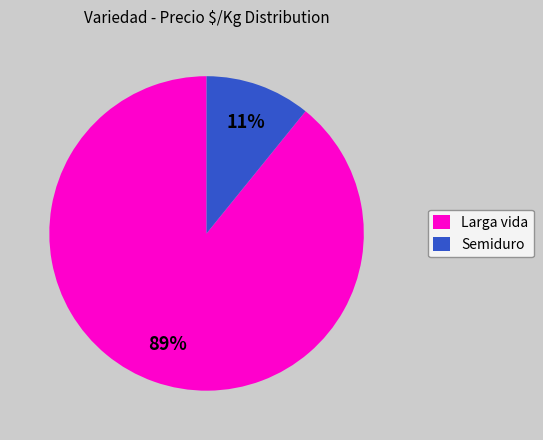

Is there a majority slice in this chart?

Yes